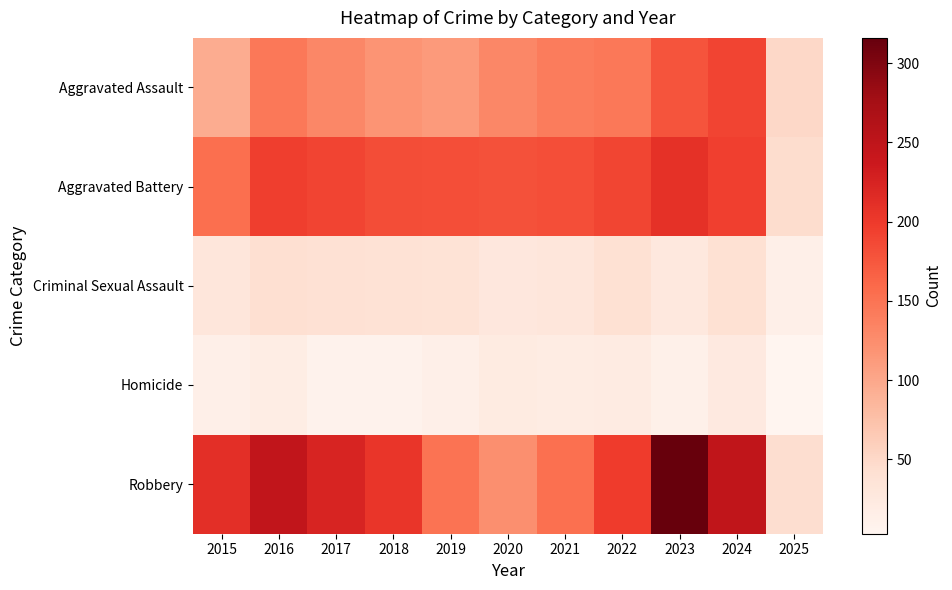

Reading left to right, transcribe all the data shown in this chart.

Aggravated Assault: 2015=95	2016=146	2017=131	2018=119	2019=113	2020=131	2021=142	2022=146	2023=177	2024=191	2025=50
Aggravated Battery: 2015=154	2016=196	2017=191	2018=183	2019=182	2020=180	2021=182	2022=190	2023=209	2024=194	2025=45
Criminal Sexual Assault: 2015=31	2016=42	2017=39	2018=38	2019=37	2020=28	2021=31	2022=40	2023=27	2024=40	2025=14
Homicide: 2015=13	2016=18	2017=8	2018=8	2019=14	2020=22	2021=20	2022=21	2023=12	2024=24	2025=3
Robbery: 2015=212	2016=247	2017=224	2018=204	2019=150	2020=124	2021=153	2022=198	2023=316	2024=248	2025=44